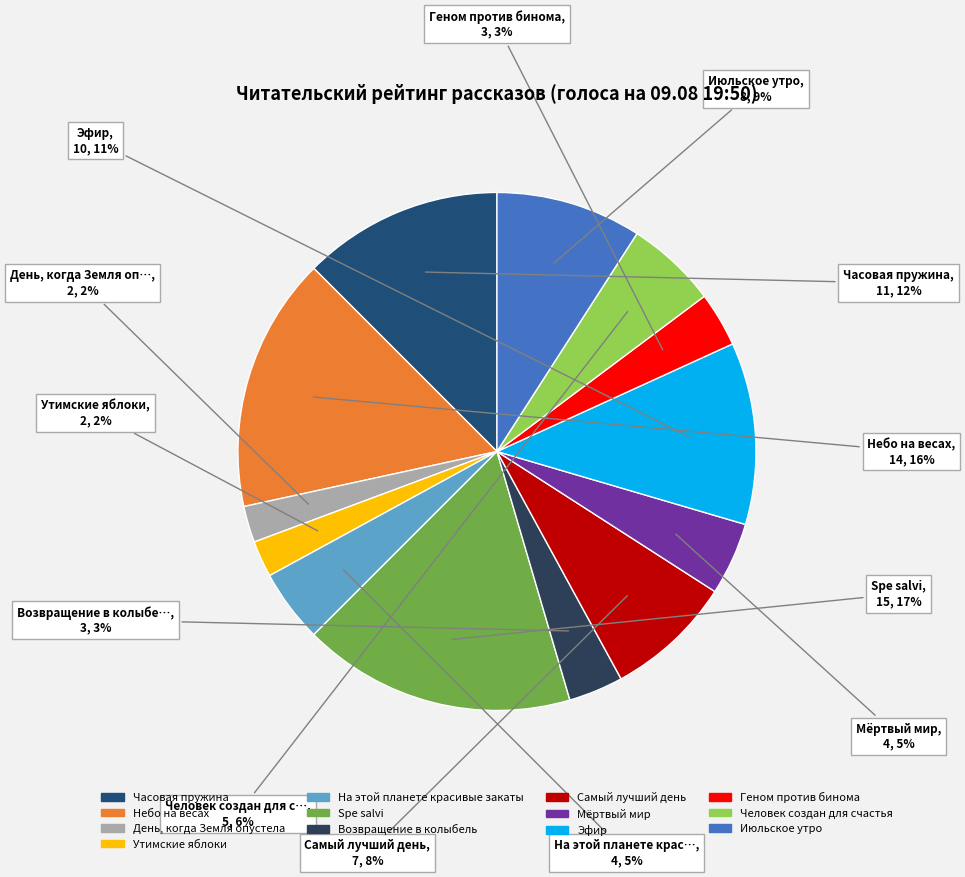

Is there a majority slice in this chart?

No